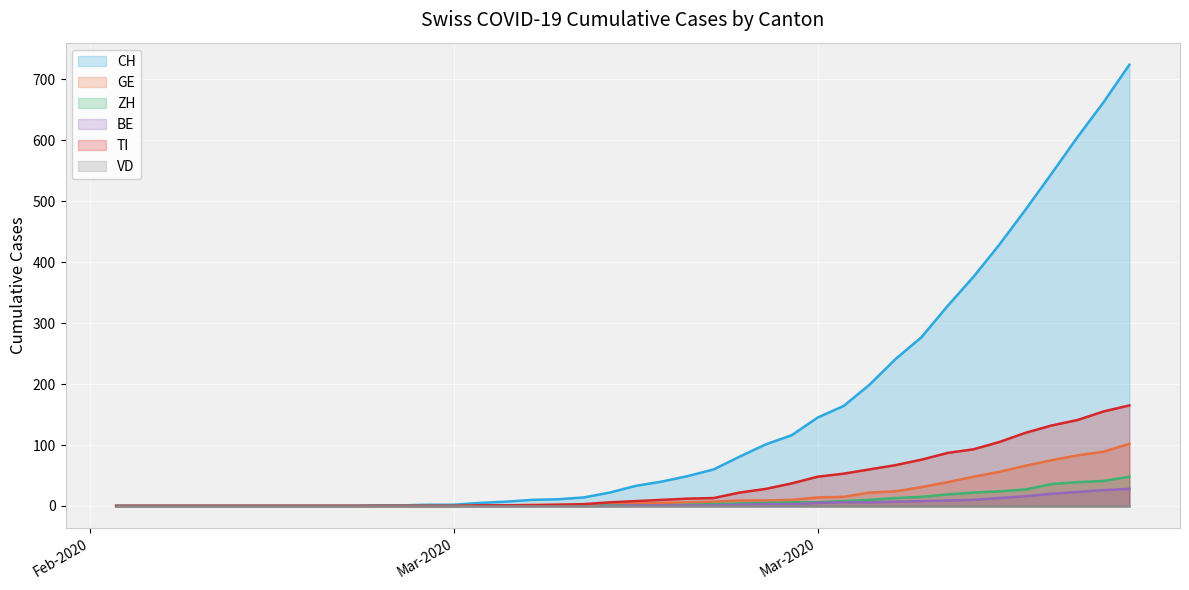

Which series has the largest total across all categories?

CH